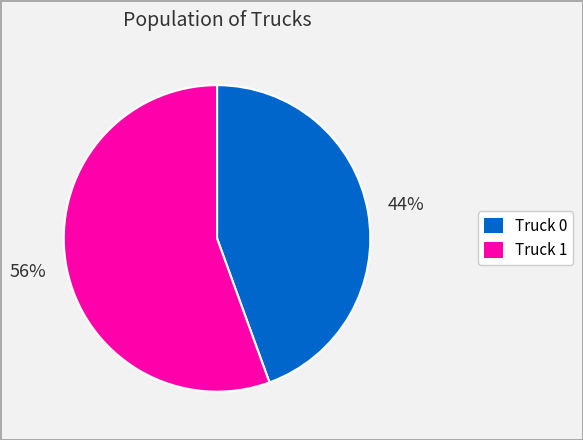

Count the number of slices in the pie.

2